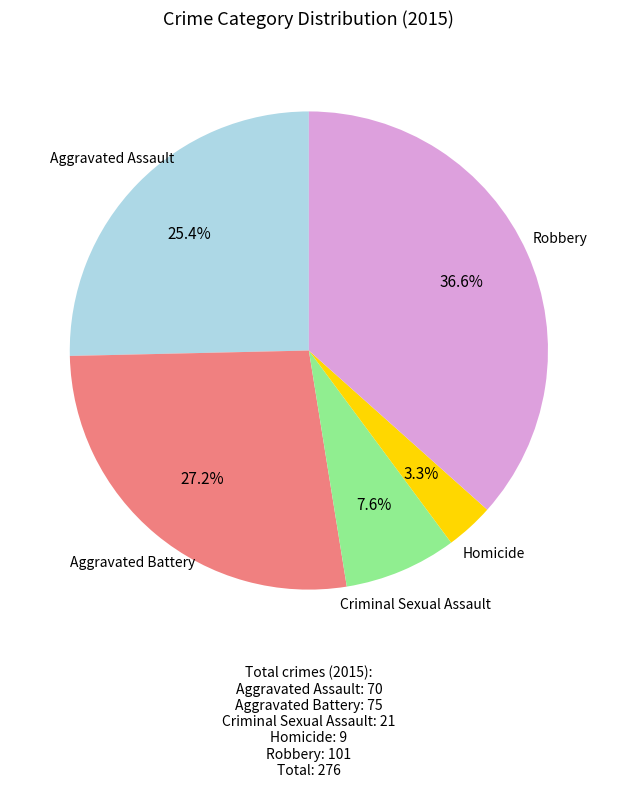

How many segments does this pie chart have?

5